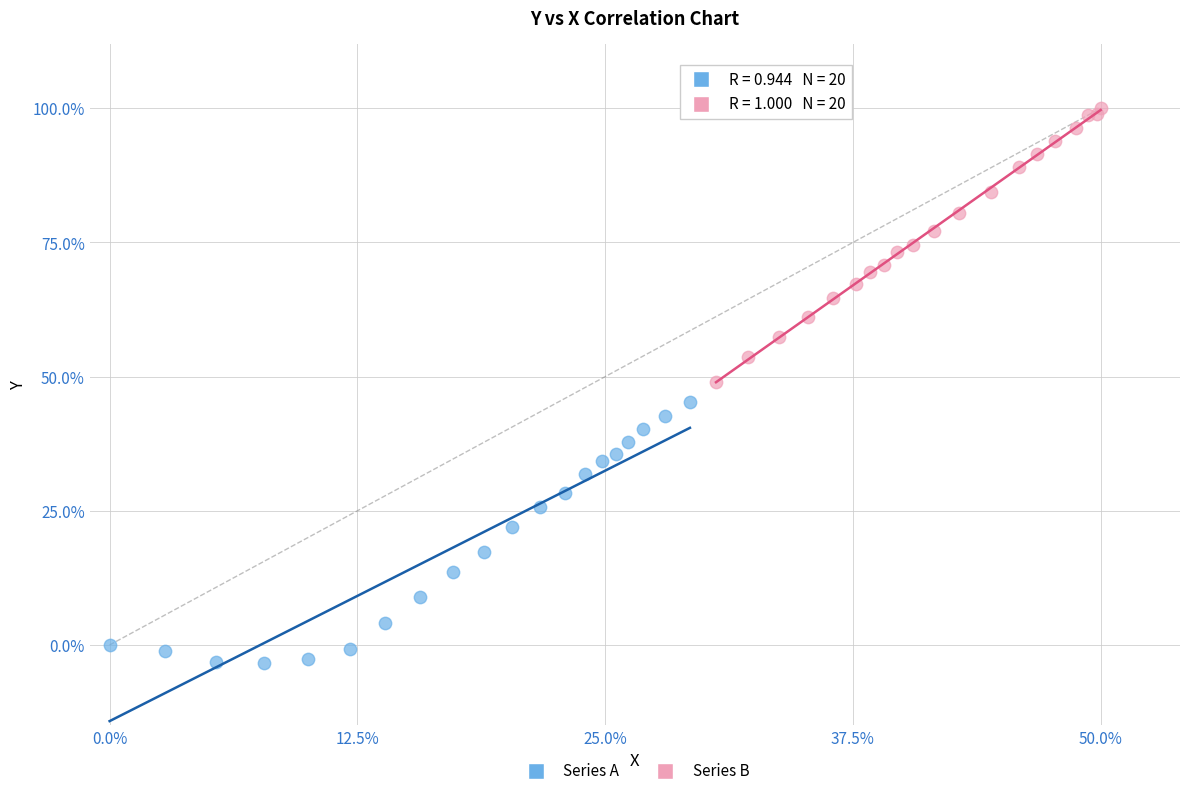

Which series has the widest spread of Y values?

Series B